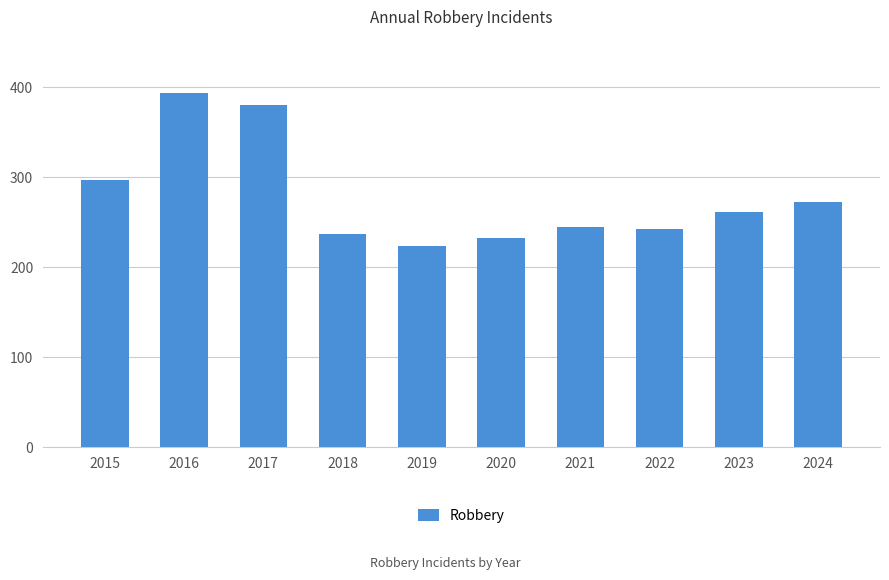

Which label corresponds to the largest value in the chart?

2016